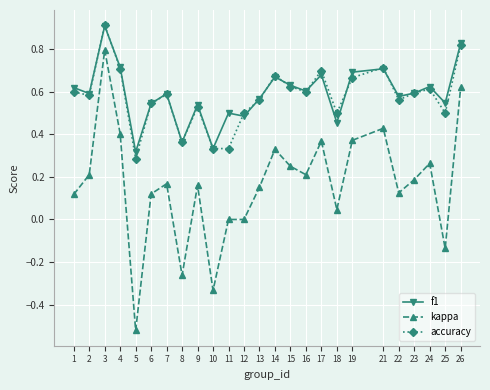

How many data points does each series have?

25